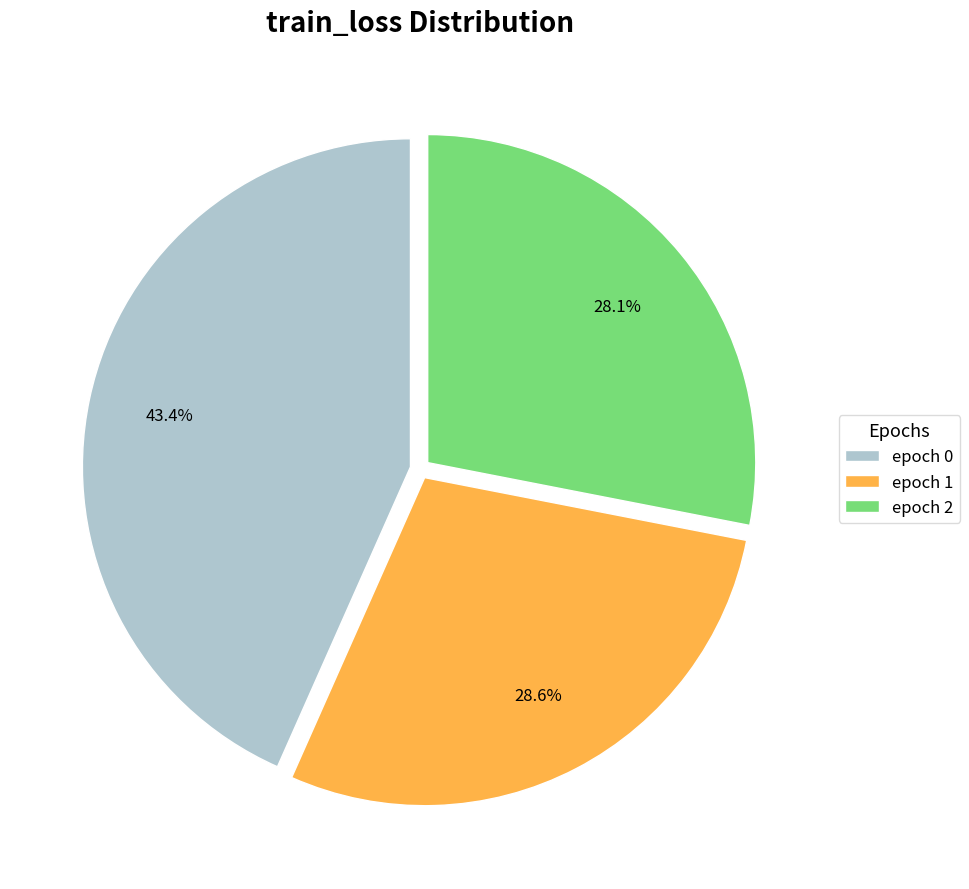

How many segments does this pie chart have?

3